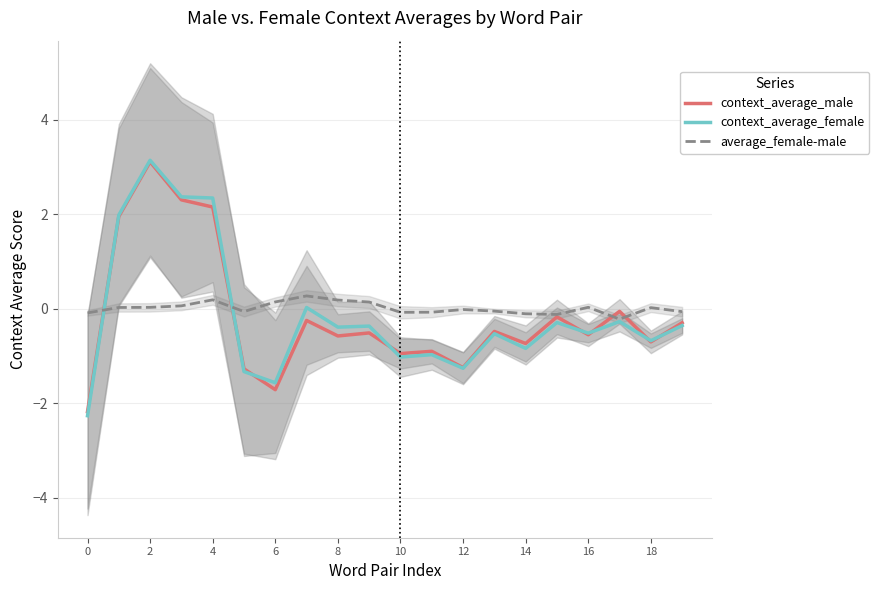

How many negative values does the context_average_female series have?

15